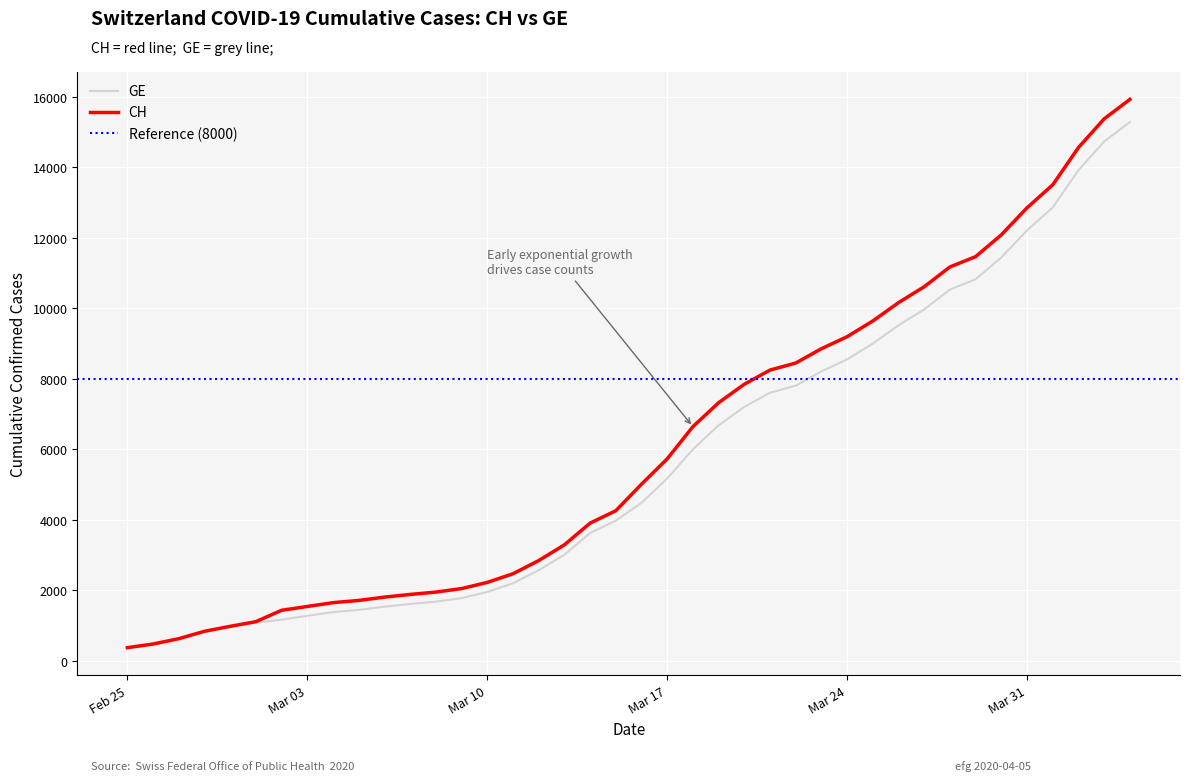

What is the difference between the highest and lowest values at 2020-03-15?

281